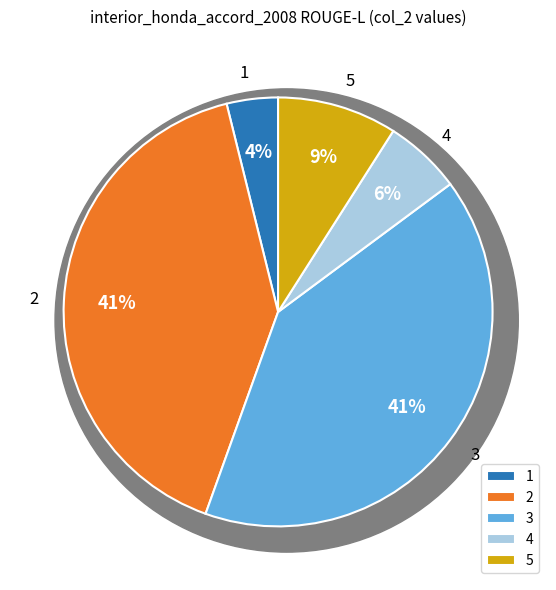

Does any single category account for the majority?

No